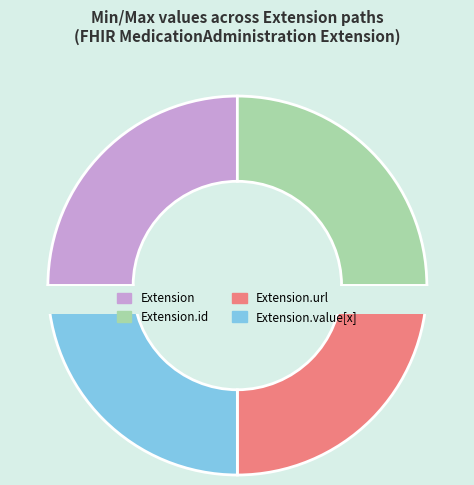

What percentage is NOT represented by Extension.extension?

100.0%